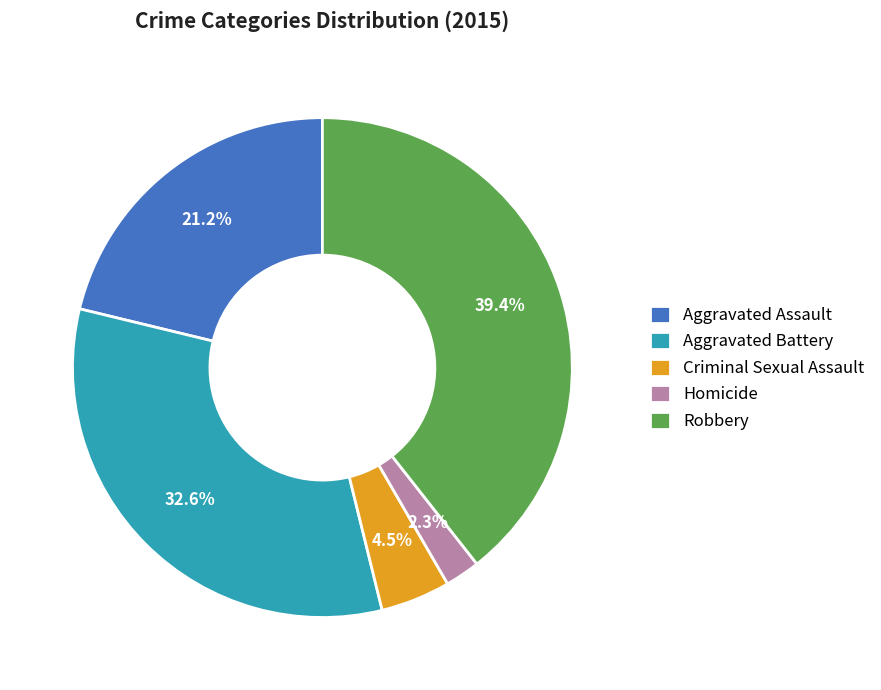

Is Aggravated Battery the majority of the pie?

No